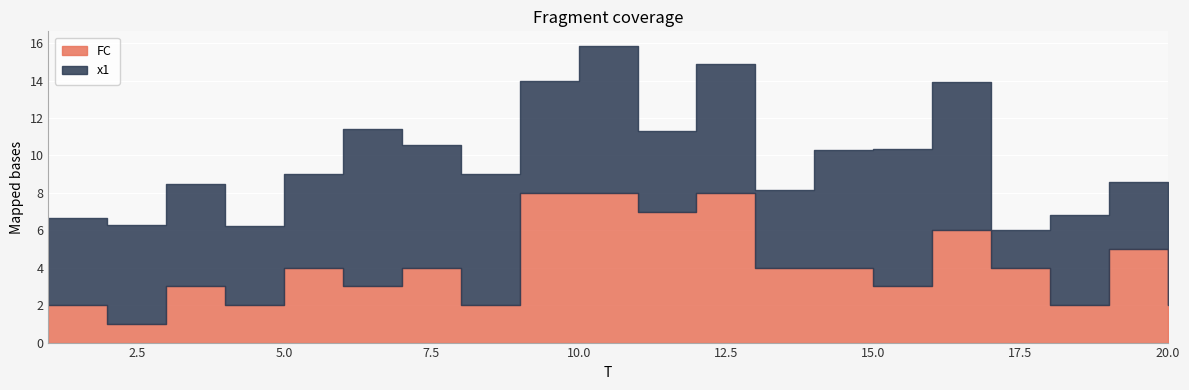

What is the difference between the highest and lowest values at 8?

5.0